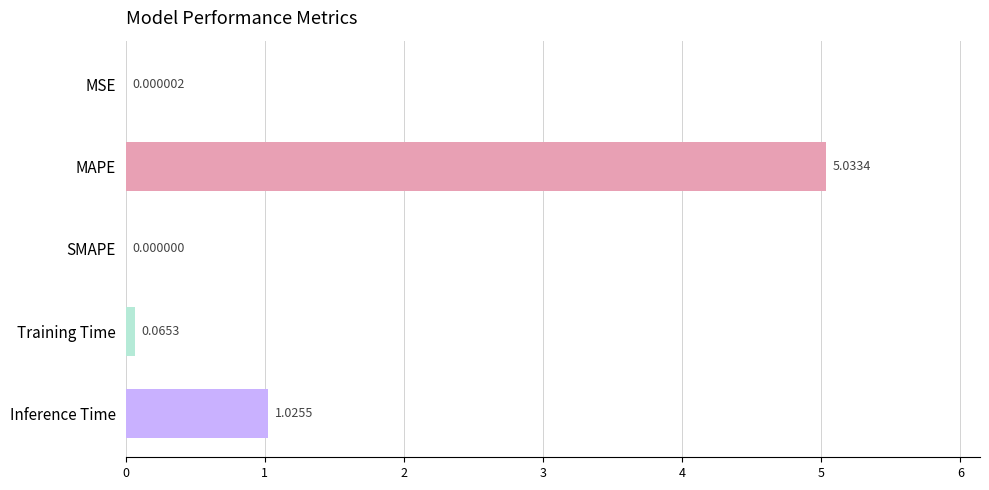

Where is the data nearest to the value 2?

Inference Time